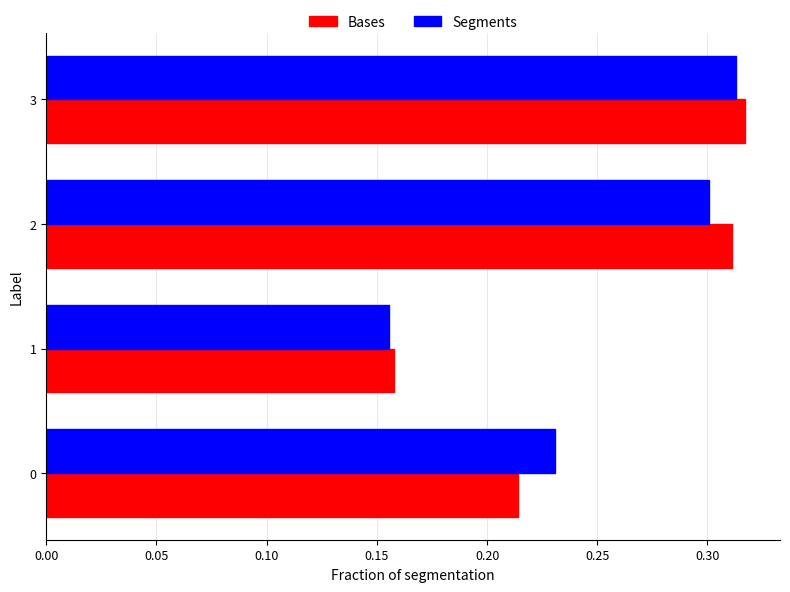

Is it true that Segments equals 0.3 at 2?

True